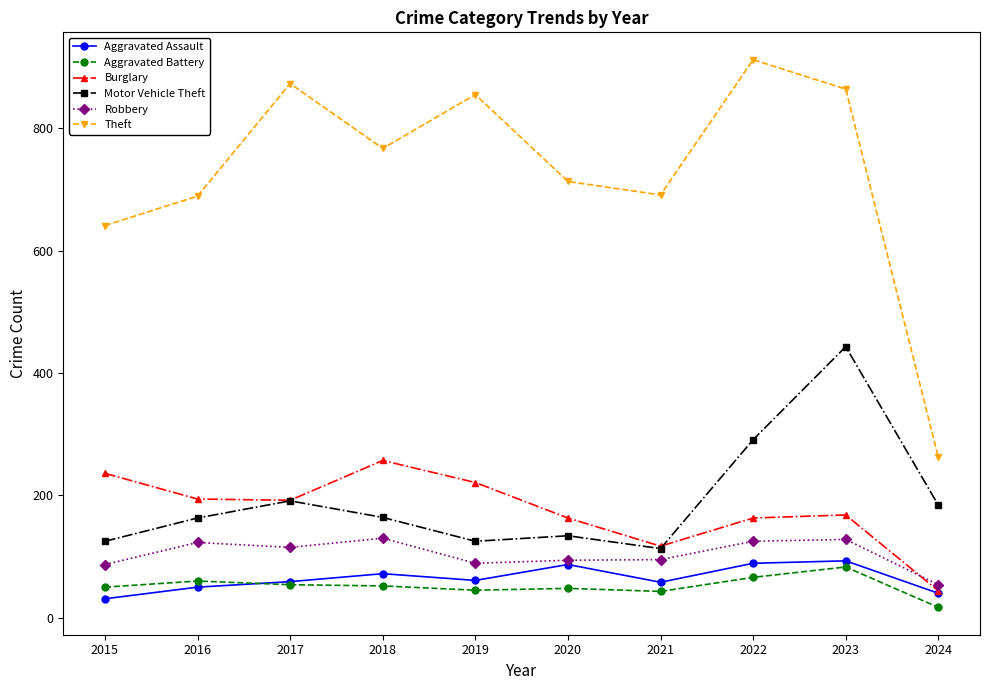

How many categories are shown in the chart?

10